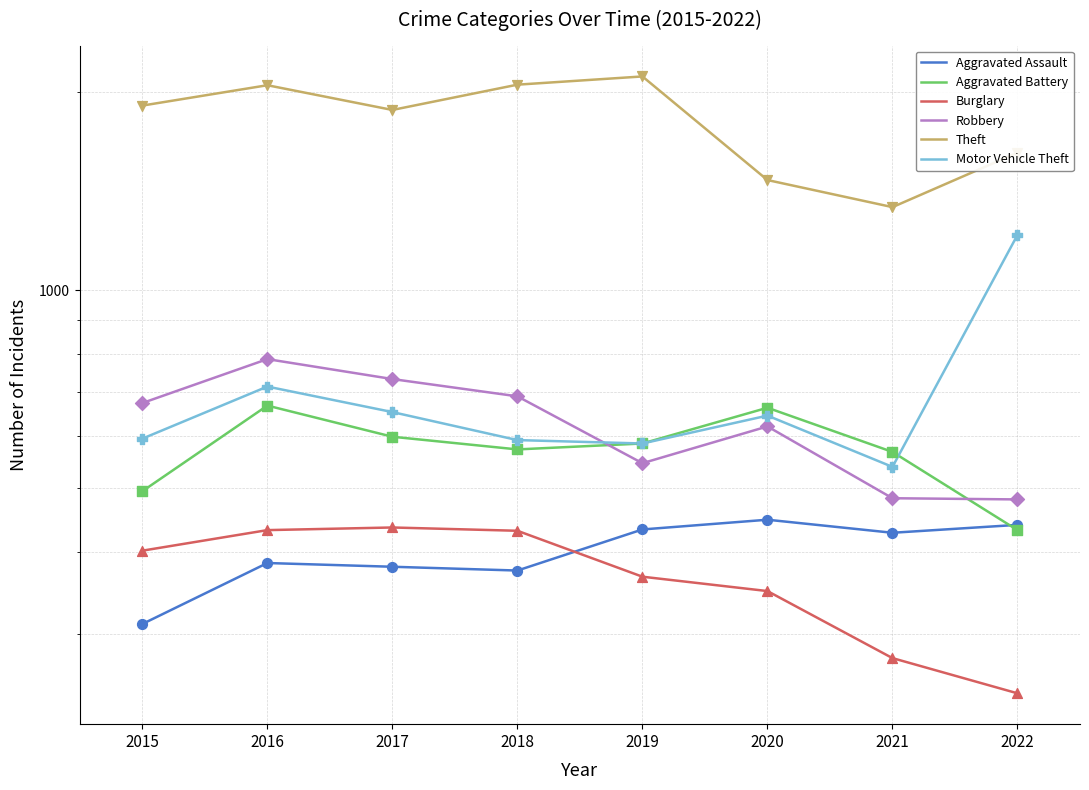

Which series has the largest Y range (max minus min)?

Theft